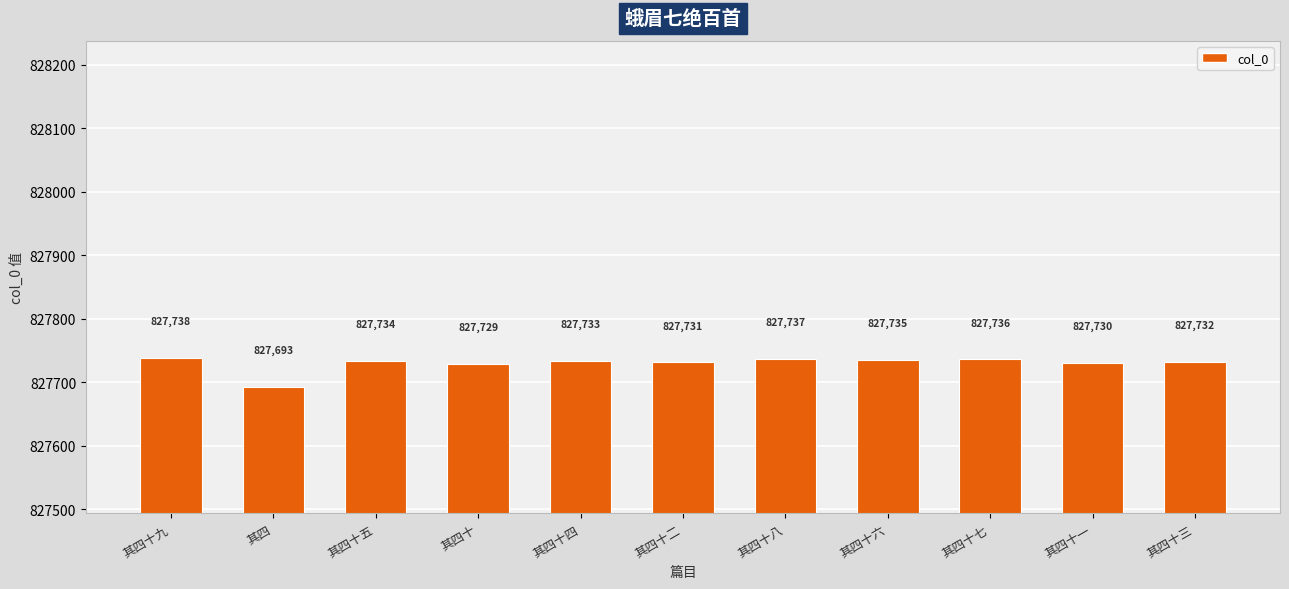

How many series are shown in this chart?

1